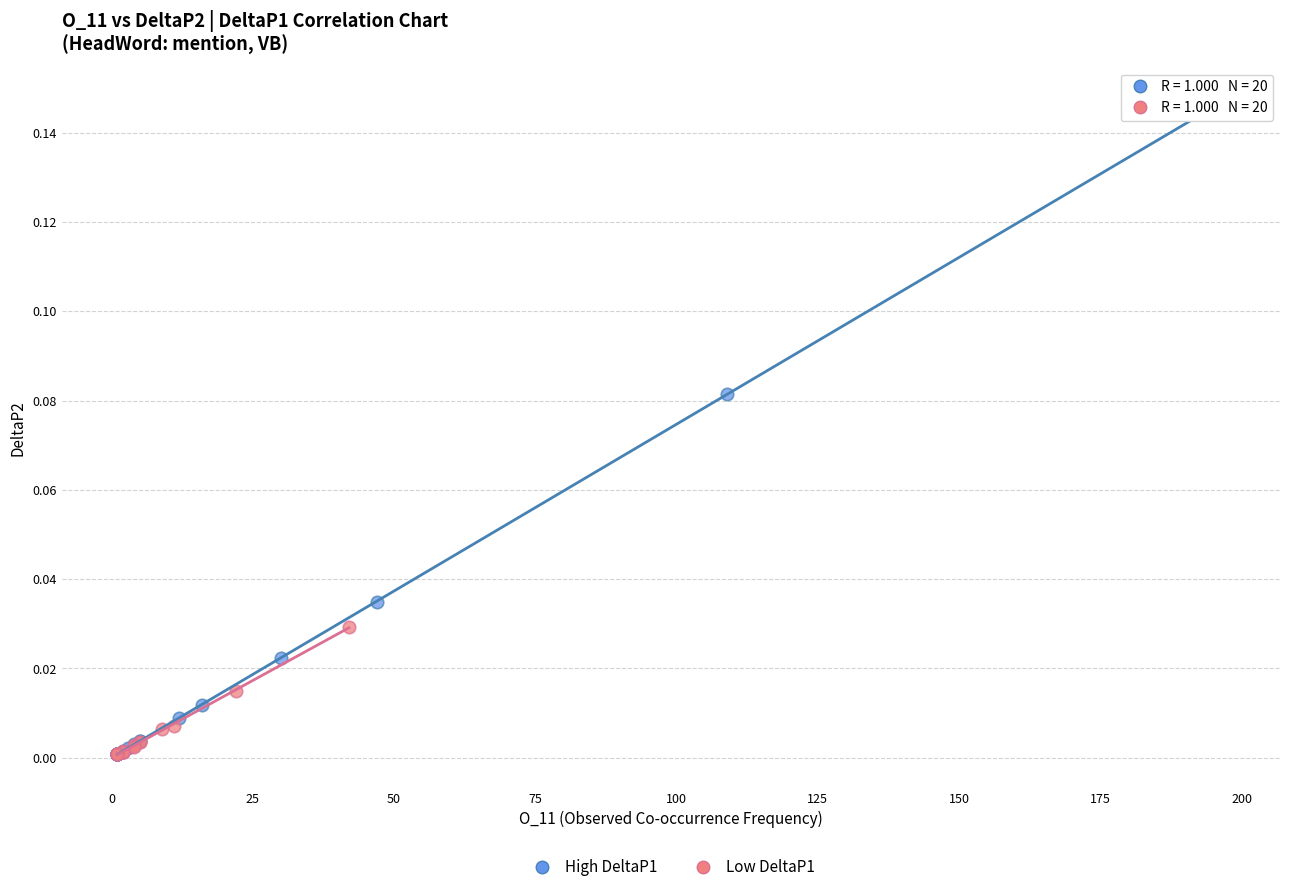

Which series contains the highest Y value?

High DeltaP1